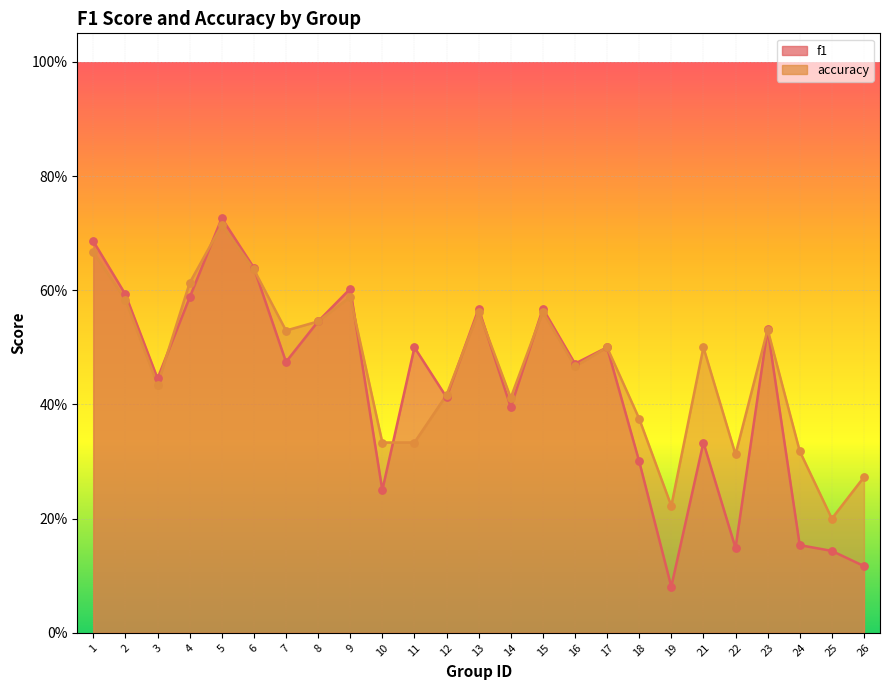

Which series contains the highest Y value?

f1